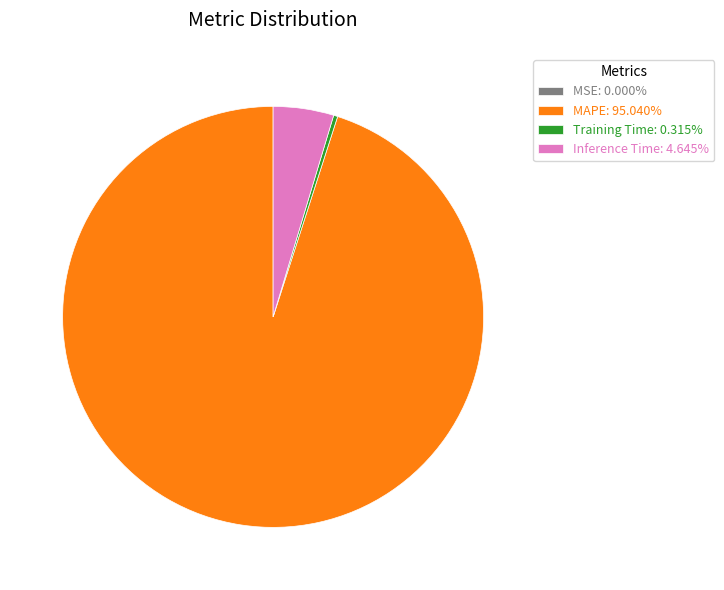

Is the sum of Inference Time: 4.645% and MAPE: 95.040% greater than half?

Yes